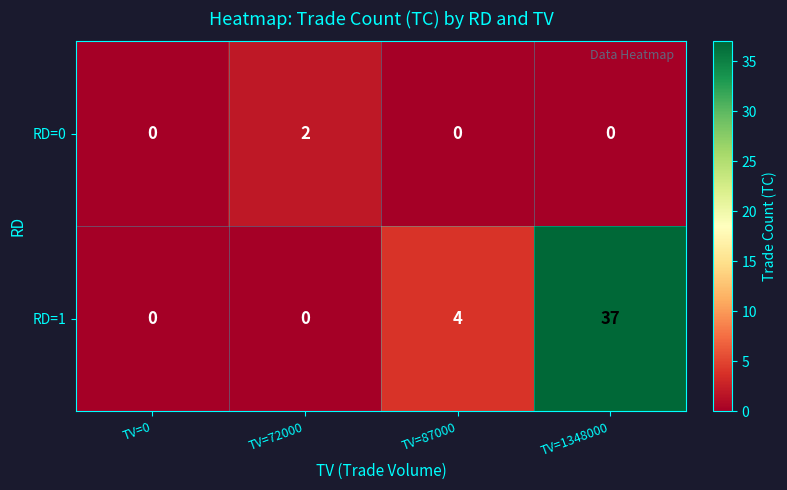

Which label corresponds to the largest value in the chart?

TV=1348000